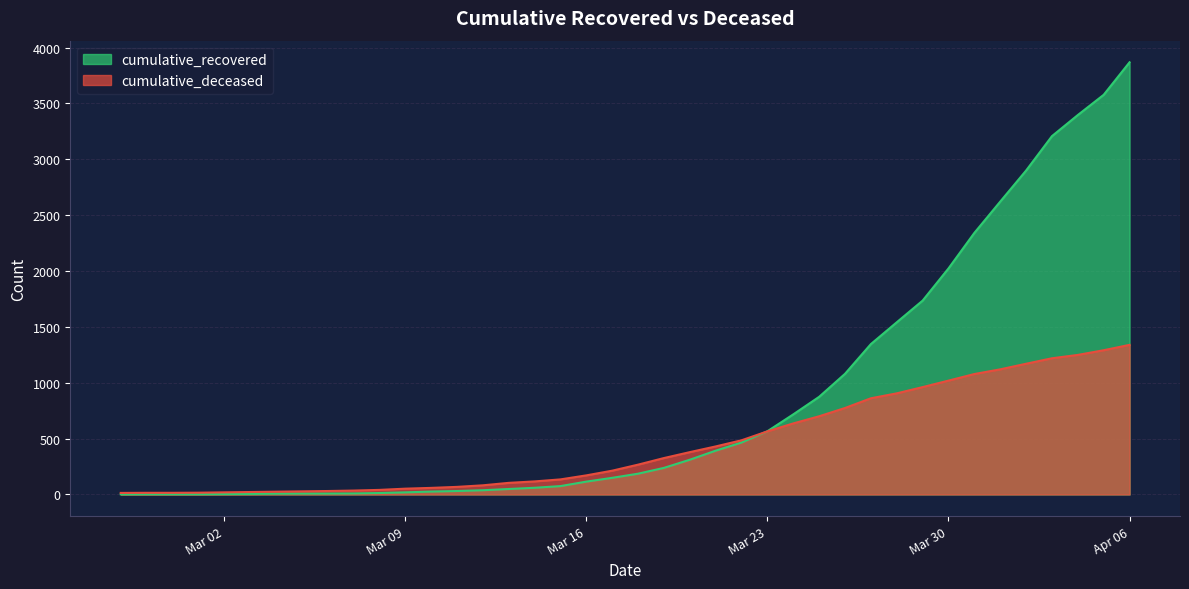

What is the smallest value displayed?

2